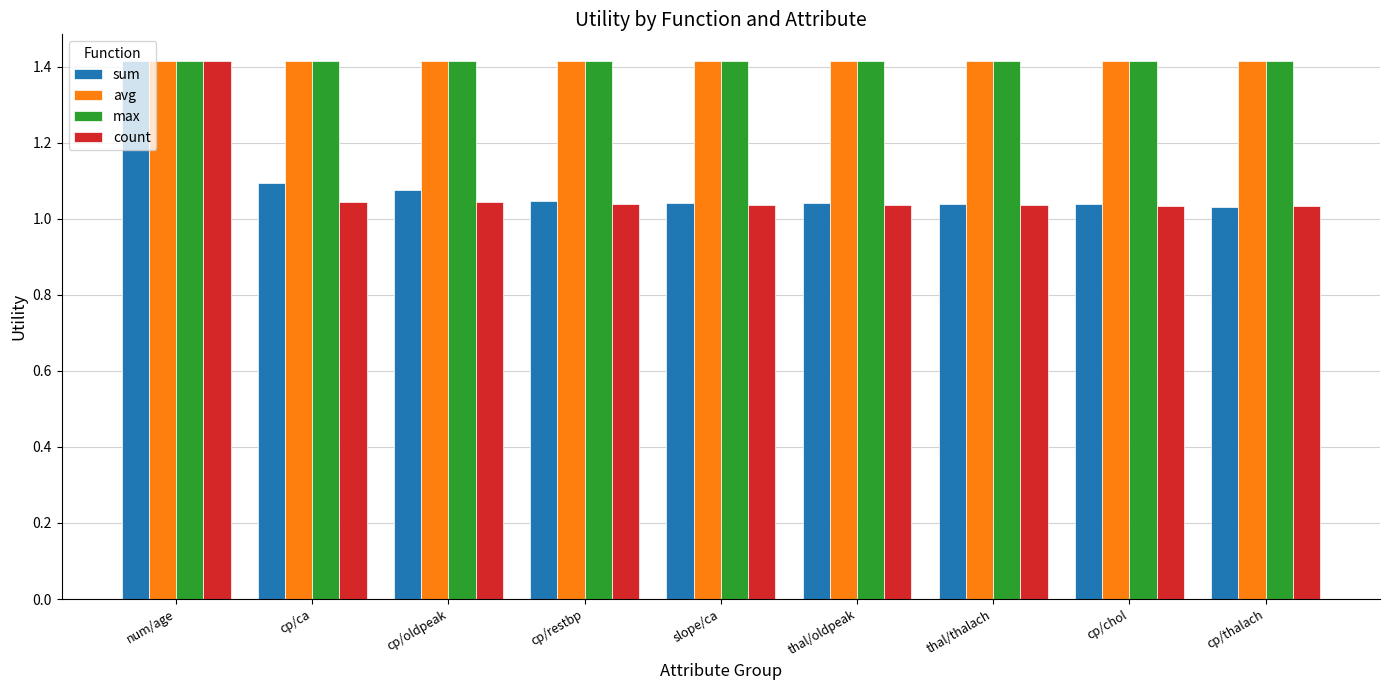

What position from the right is cp/ca?

8